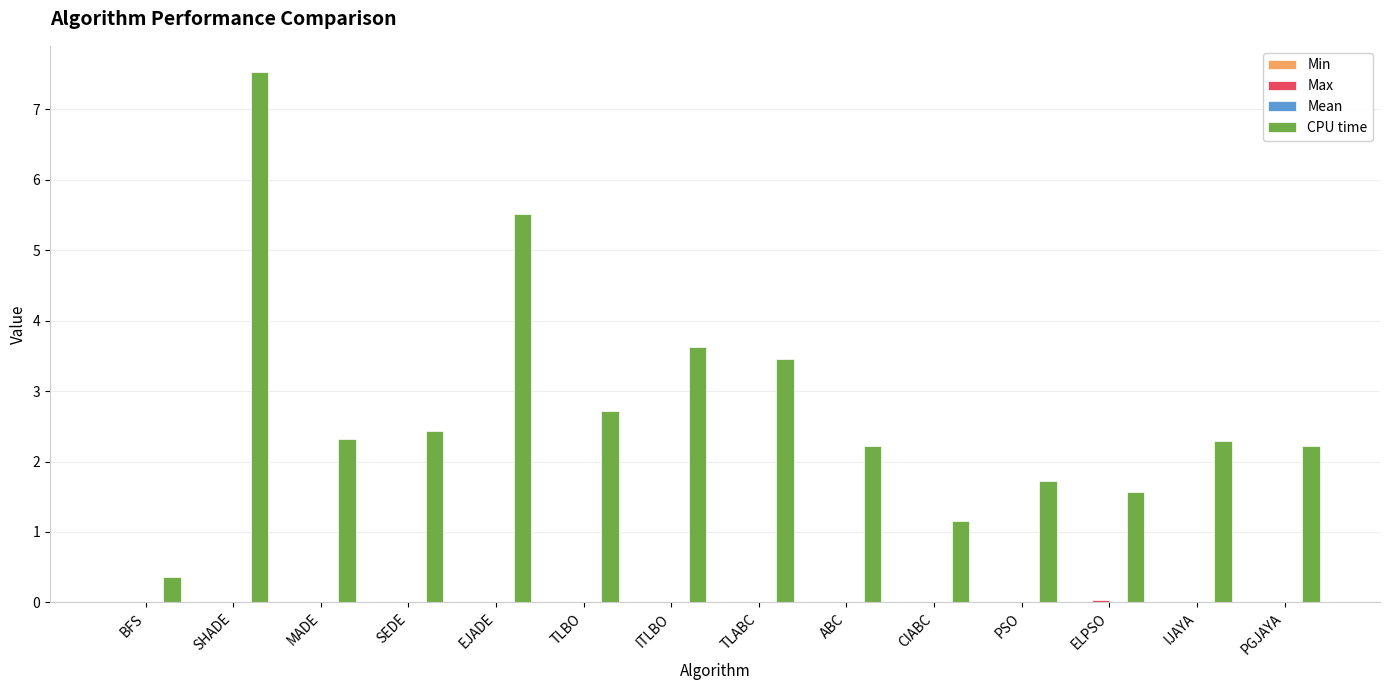

Where is CPU time nearest to the value 3?

TLBO